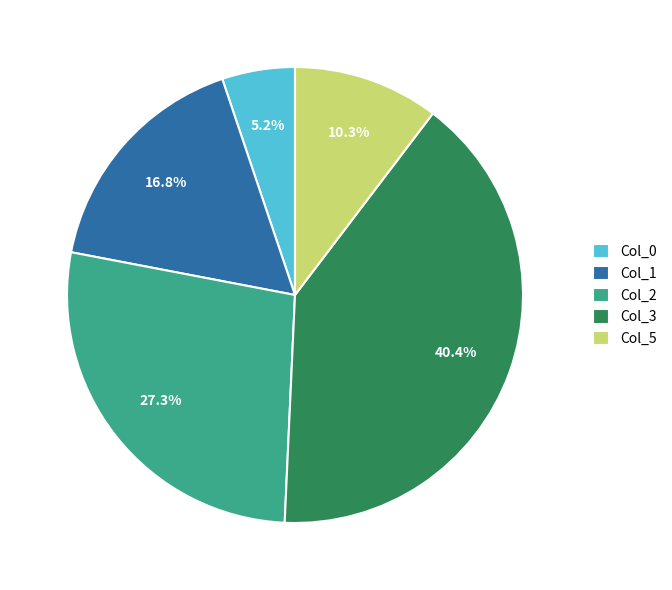

Does Col_2 represent more than half of the total?

No